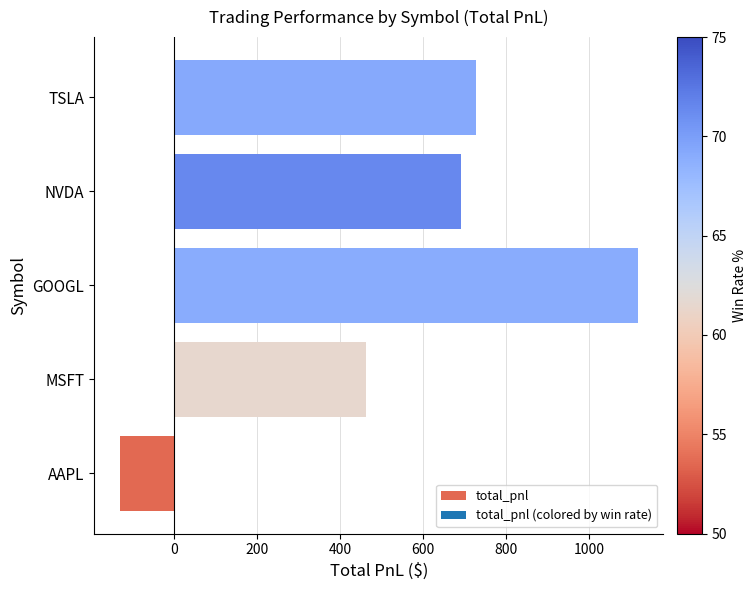

True or false: the data shows 691.0 at NVDA.

True